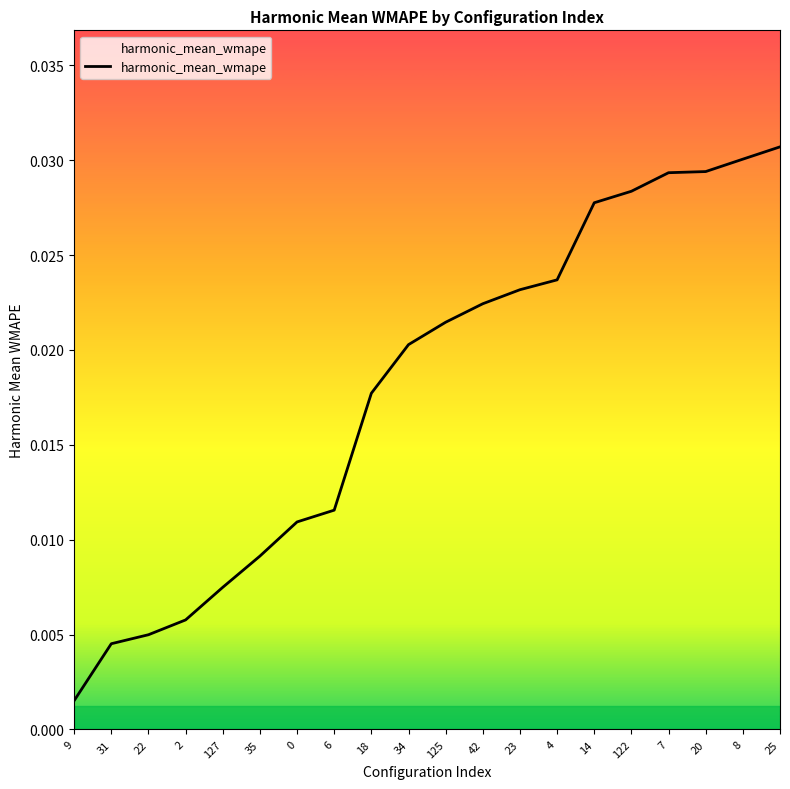

Which label corresponds to the smallest value in the chart?

9